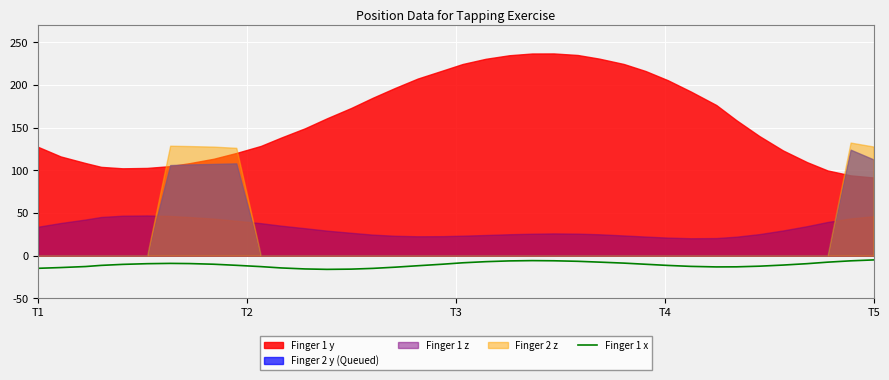

The value of Finger 1 x at T1 is -14.7. True or false?

True